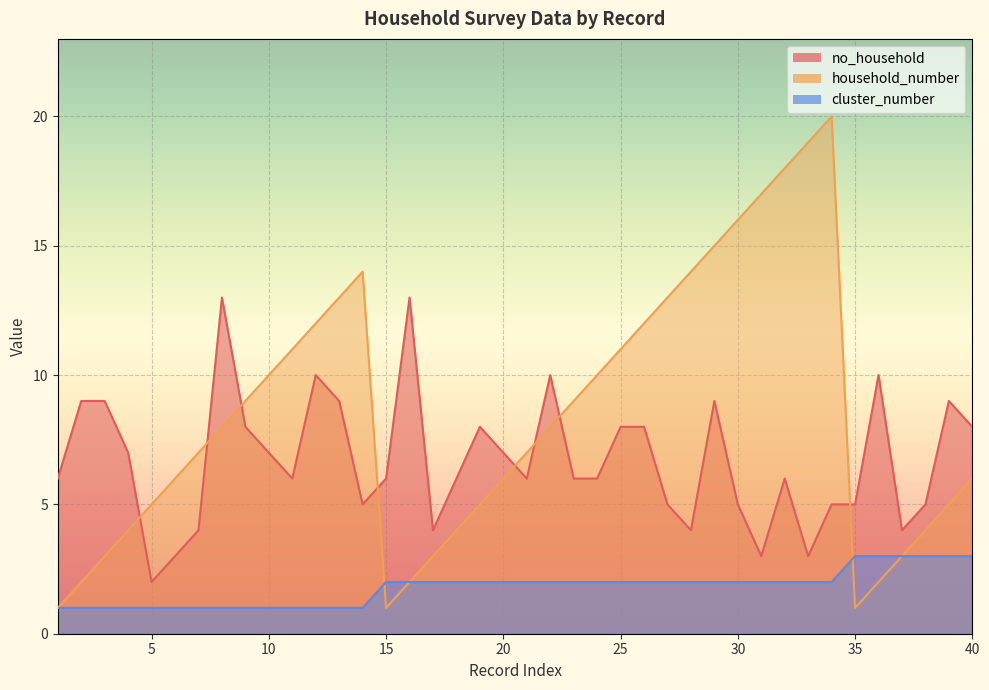

Rank the series at 23 from highest to lowest value.

household_number, no_household, cluster_number